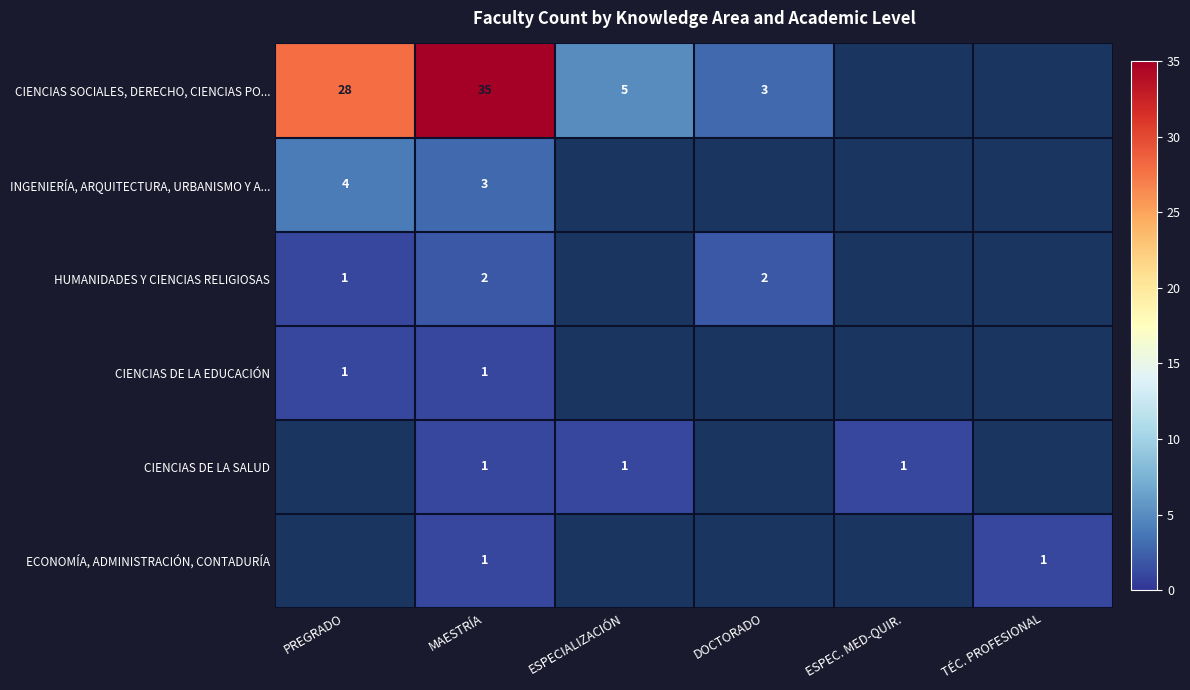

Is the value of HUMANIDADES Y CIENCIAS RELIGIOSAS at DOCTORADO greater than the value of CIENCIAS DE LA SALUD at ESPECIALIZACIÓN?

Yes